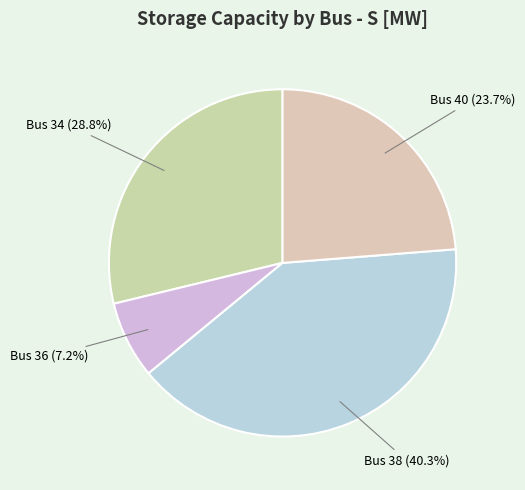

Count the number of slices in the pie.

4